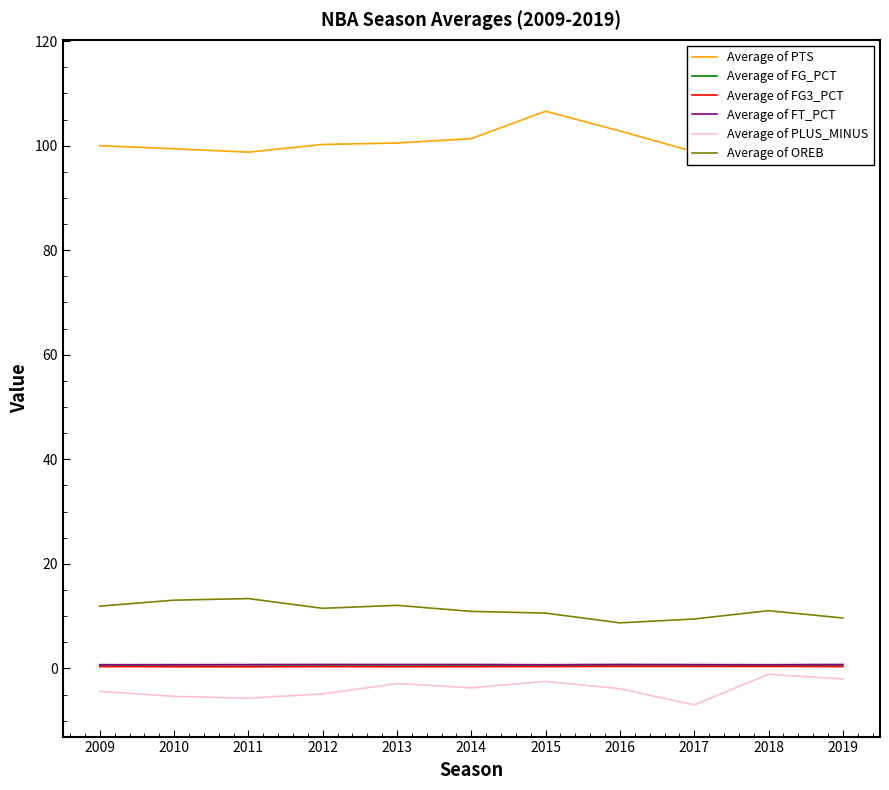

What is the difference between the maximum and second lowest values in the Average of OREB series?

3.9